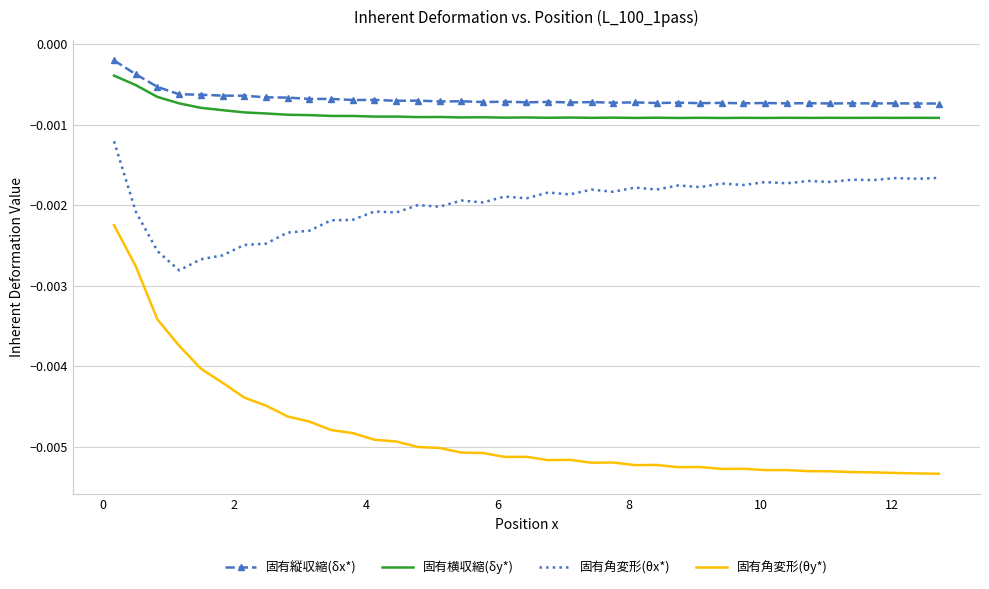

True or false: 固有縦収縮(δx*) and 固有角変形(θy*) intersect in this chart.

False